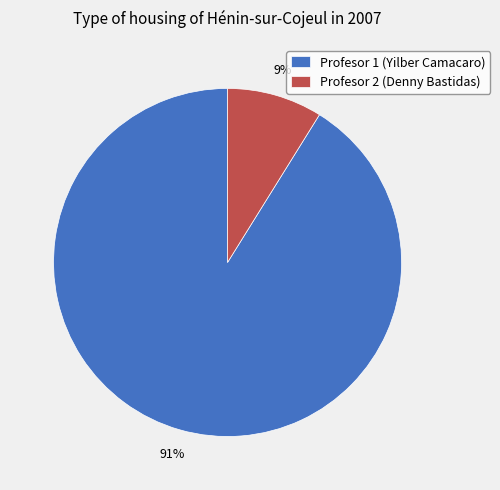

To the nearest percent, what is the difference between the Profesor 2 (Denny Bastidas) and Profesor 1 (Yilber Camacaro) slice percentages?

82%